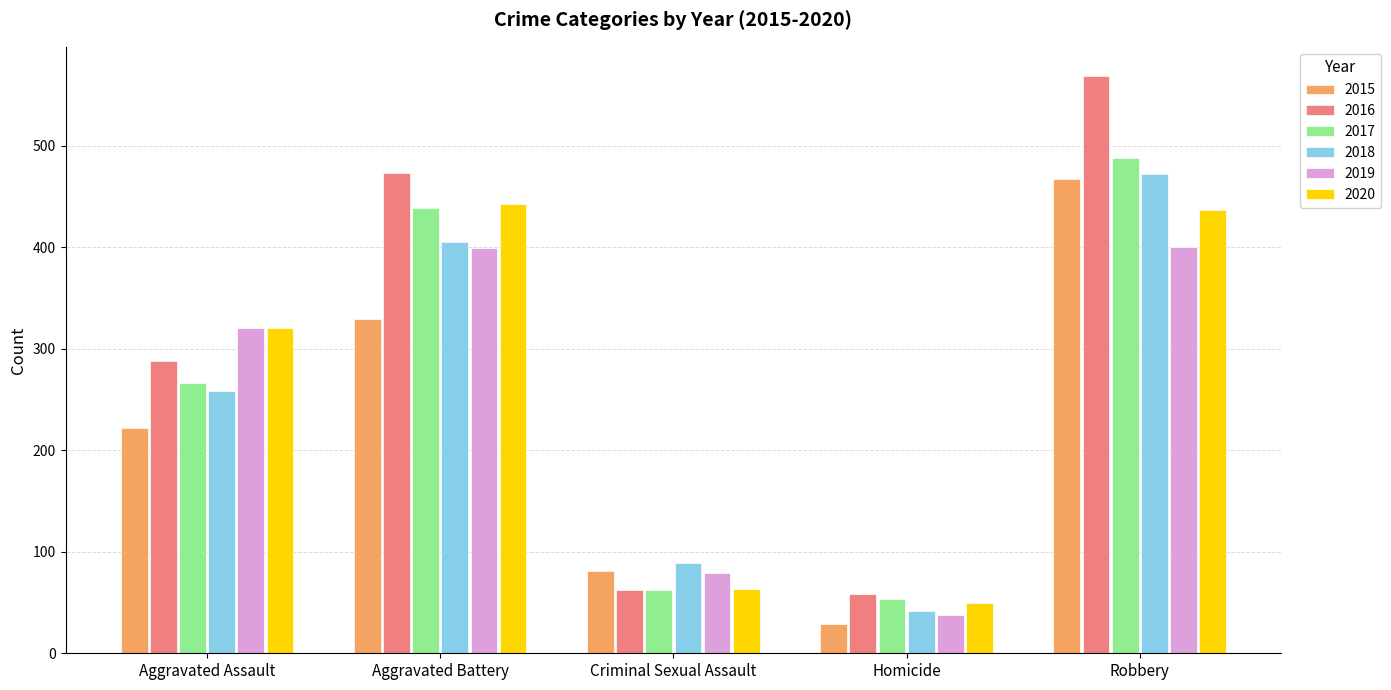

The 2019 series shows 184 at Robbery. True or false?

False